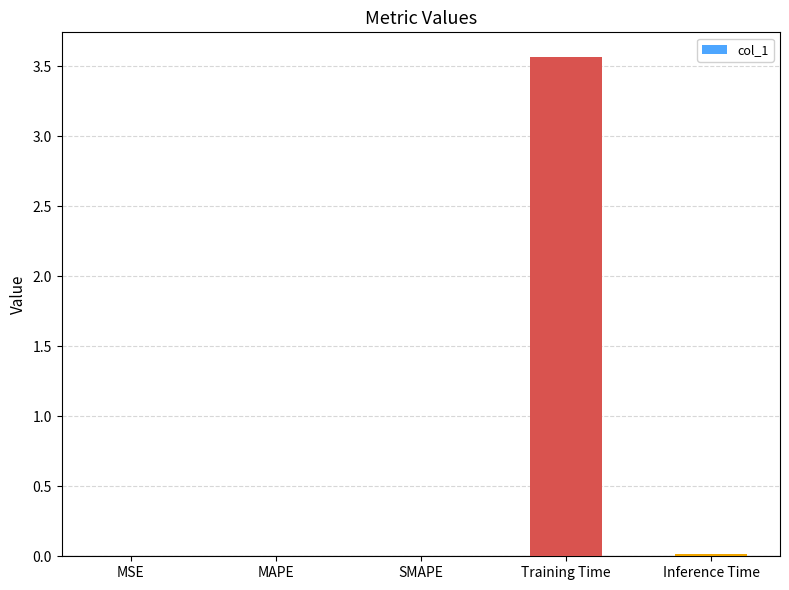

The value at SMAPE is 0.0. True or false?

True